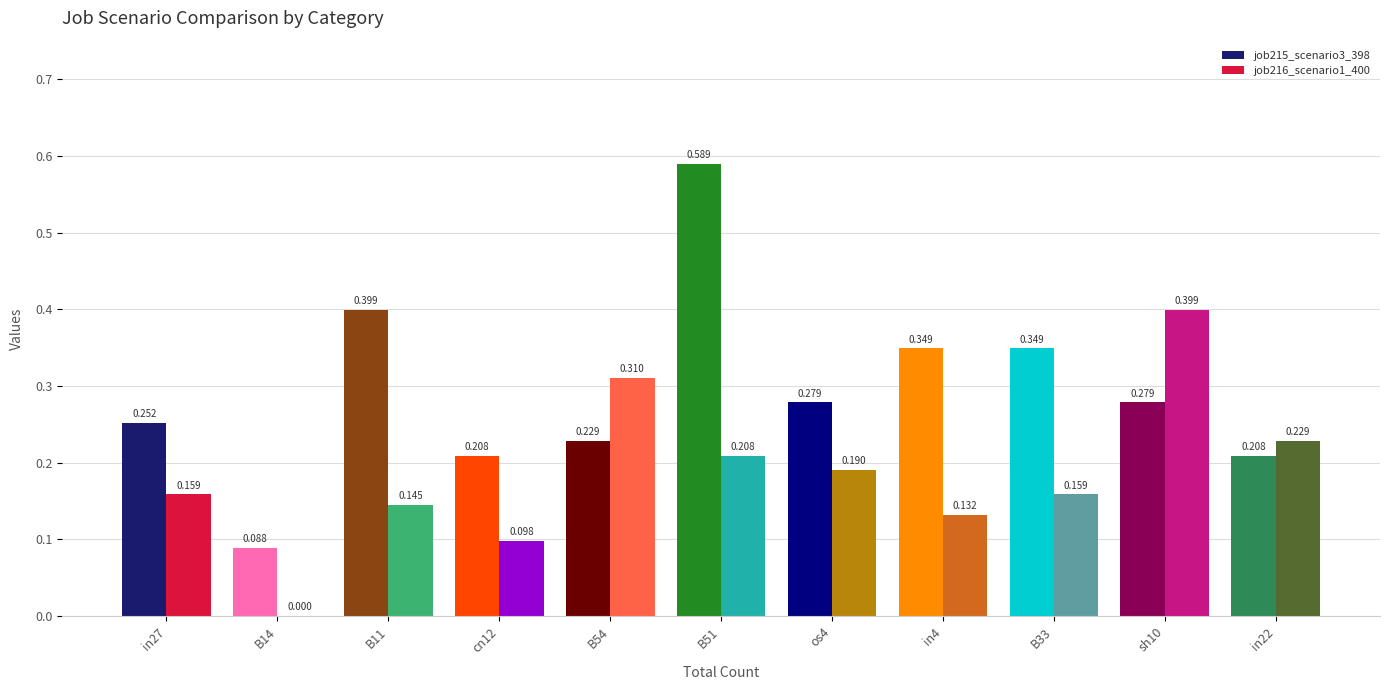

What is the total value across all series at in27?

0.4